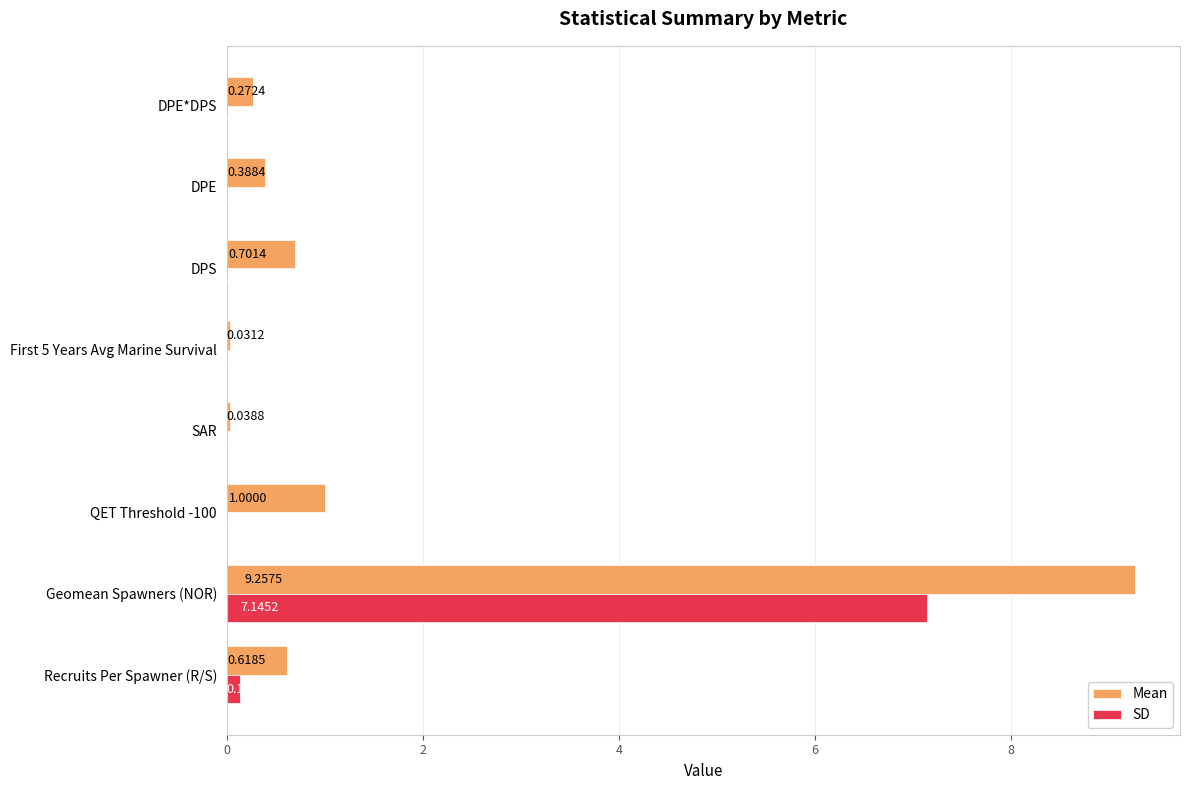

Where is SD nearest to the value 3?

Recruits Per Spawner (R/S)